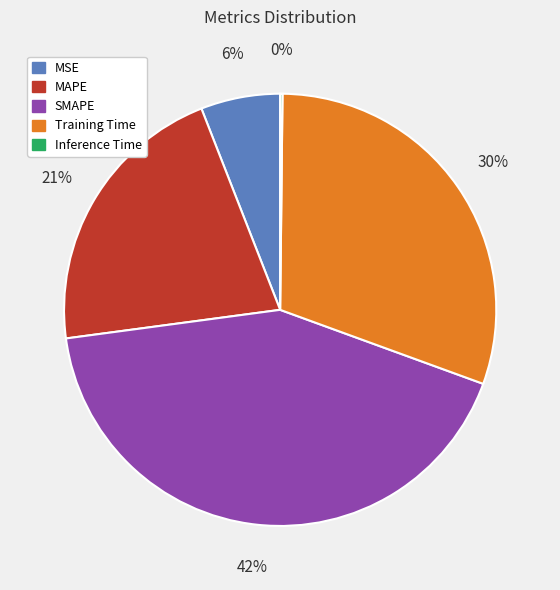

Does any single category account for the majority?

No